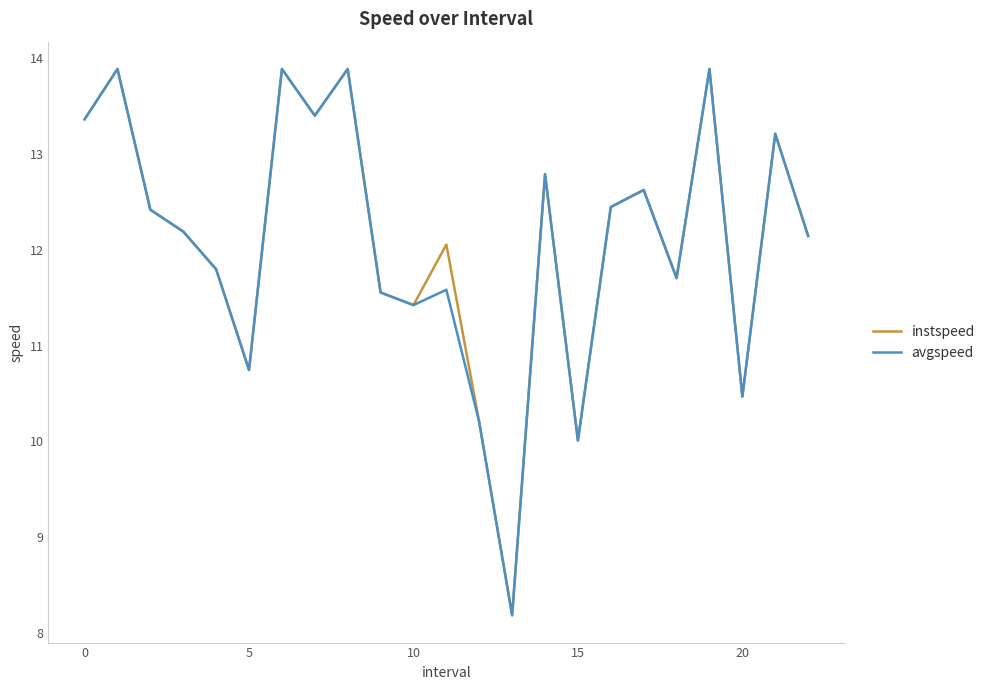

In instspeed, how many points are lower than both neighbors (excluding endpoints)?

7